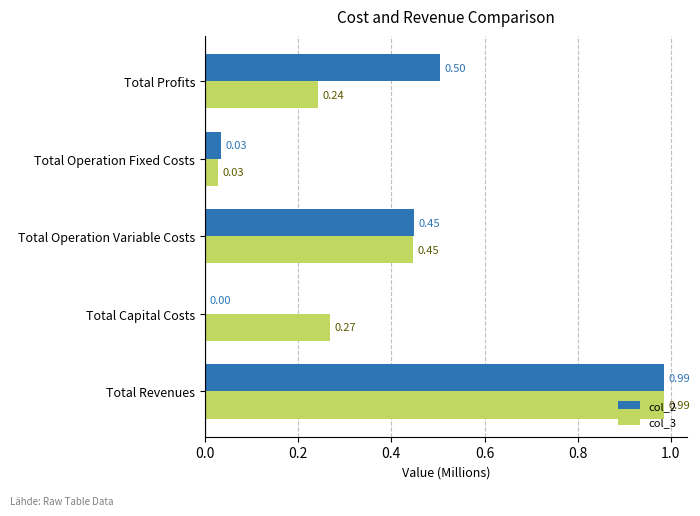

What is the sum of all col_2 values?

2.0